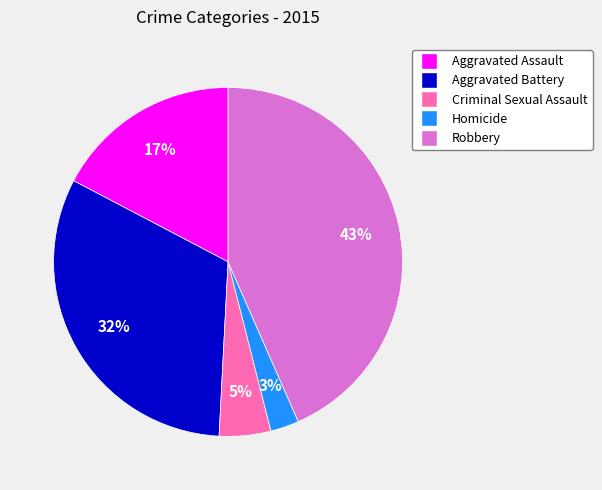

What is the largest slice in the pie chart?

Robbery